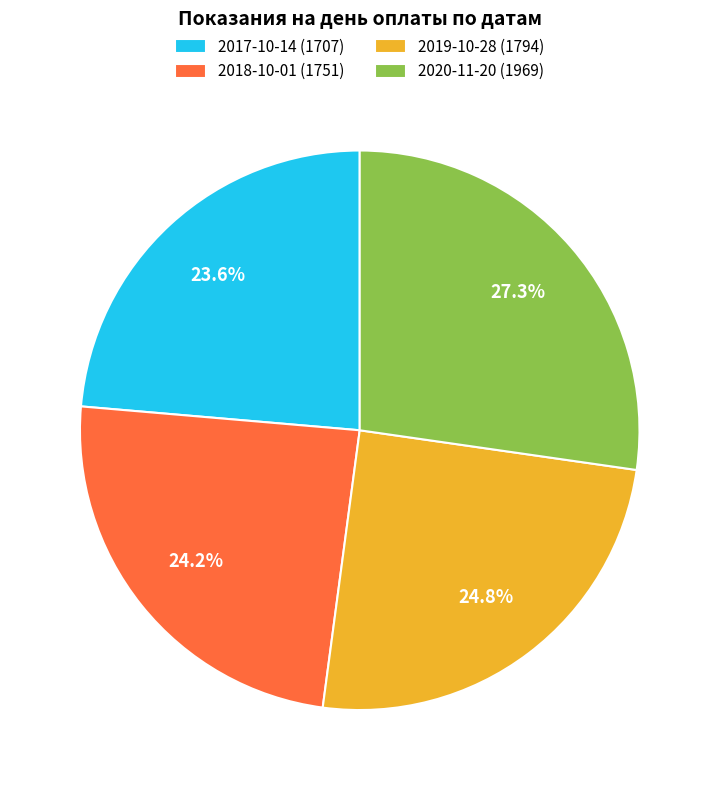

Is it true that 2018-10-01 (1751) is 39% of the pie?

False